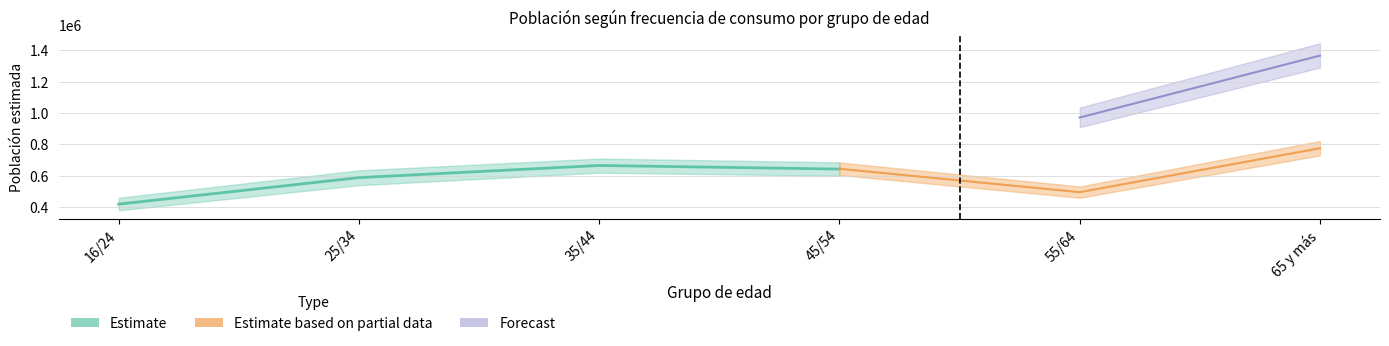

At which category does Hombre (N estimada) reach its first local valley?

55/64